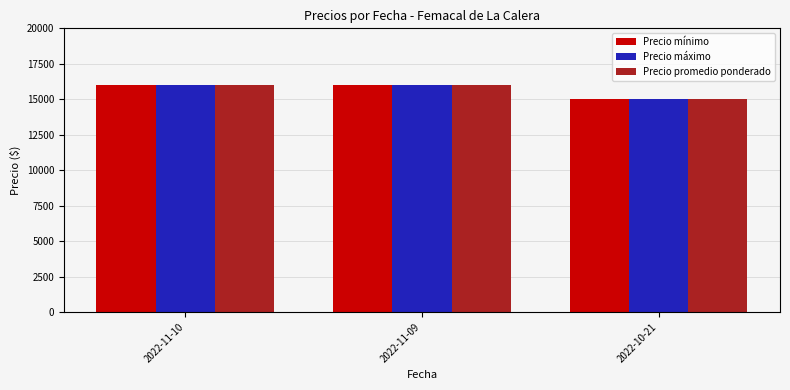

The Precio mínimo series shows 16000 at 2022-11-09. True or false?

True